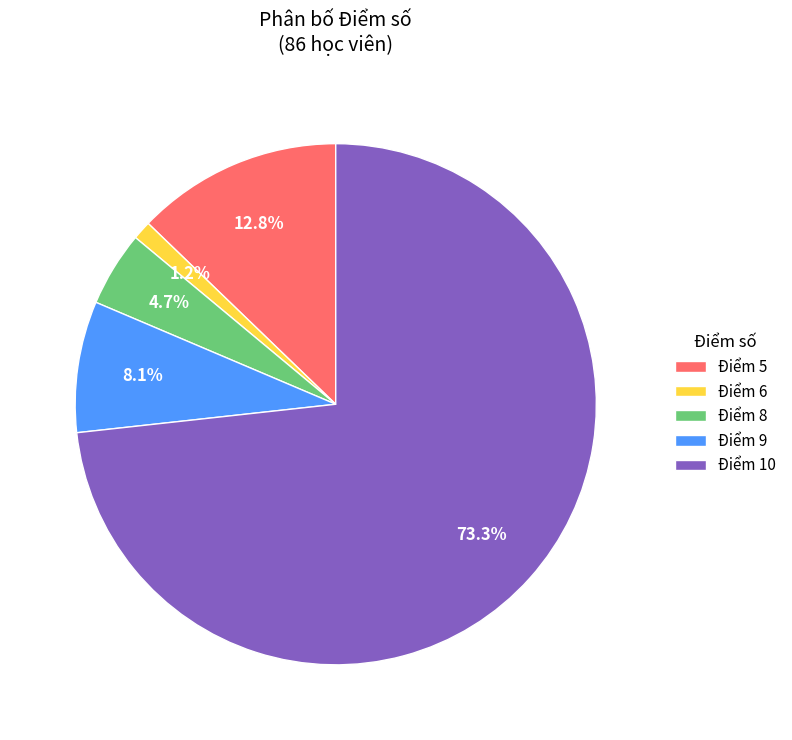

What is the largest slice in the pie chart?

Điểm 10